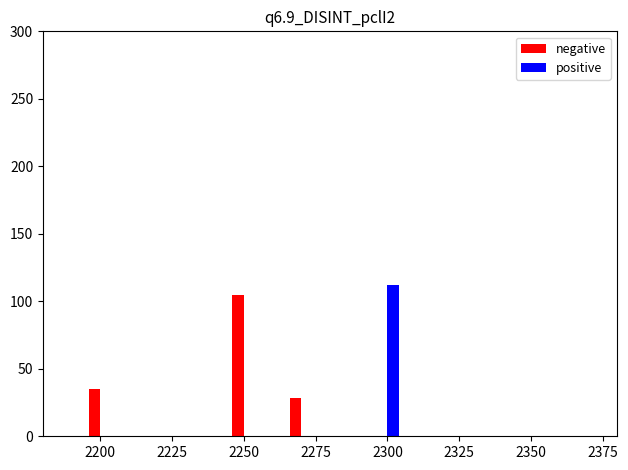

Reading left to right, transcribe all the data shown in this chart.

negative: 35	105	28	0
positive: 0	0	0	112